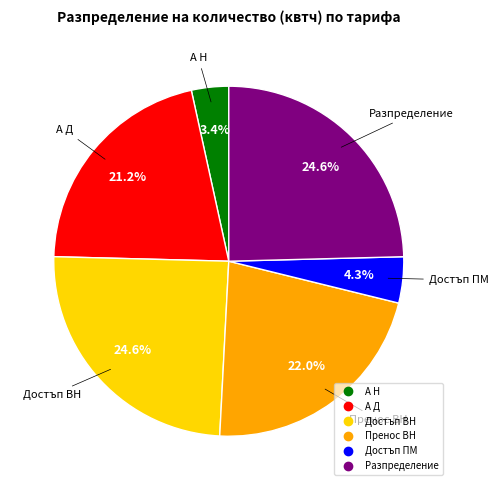

To the nearest percent, what is the difference between the largest and smallest slice percentages?

21%